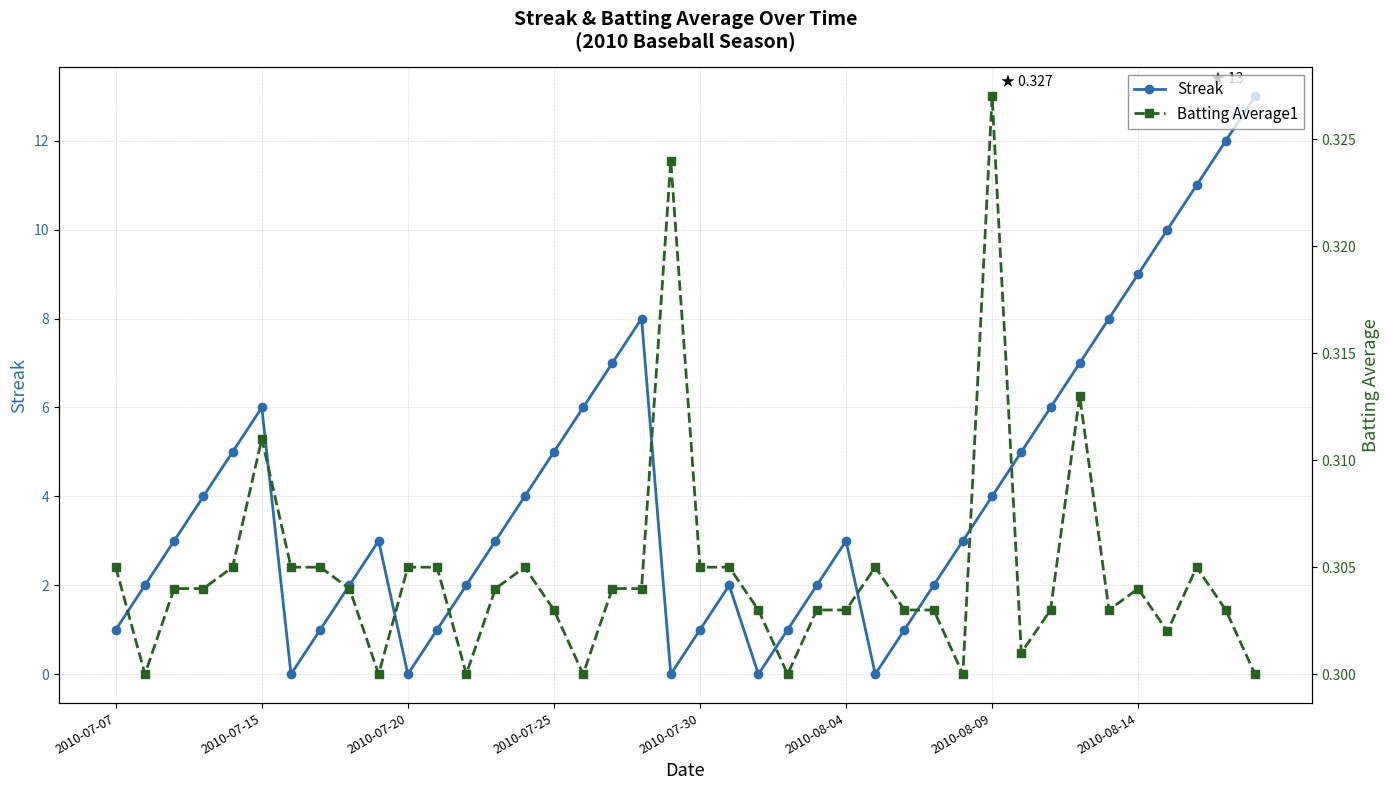

Reading left to right, list all the values displayed in this chart.

Streak: 1.0	2.0	3.0	4.0	5.0	6.0	0.0	1.0	2.0	3.0	0.0	1.0	2.0	3.0	4.0	5.0	6.0	7.0	8.0	0.0	1.0	2.0	0.0	1.0	2.0	3.0	0.0	1.0	2.0	3.0	4.0	5.0	6.0	7.0	8.0	9.0	10.0	11.0	12.0	13.0
Batting Average1: 0.3	0.3	0.3	0.3	0.3	0.3	0.3	0.3	0.3	0.3	0.3	0.3	0.3	0.3	0.3	0.3	0.3	0.3	0.3	0.3	0.3	0.3	0.3	0.3	0.3	0.3	0.3	0.3	0.3	0.3	0.3	0.3	0.3	0.3	0.3	0.3	0.3	0.3	0.3	0.3